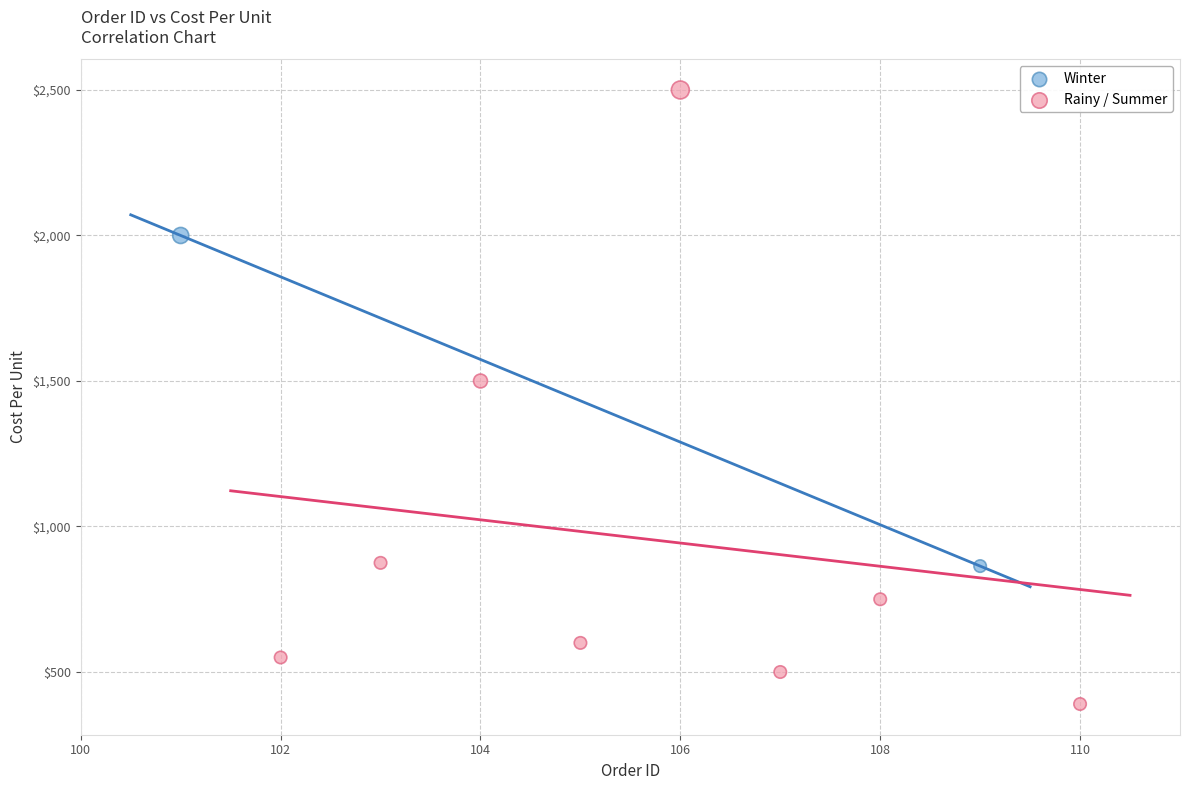

Which series has the largest Y range (max minus min)?

Rainy / Summer